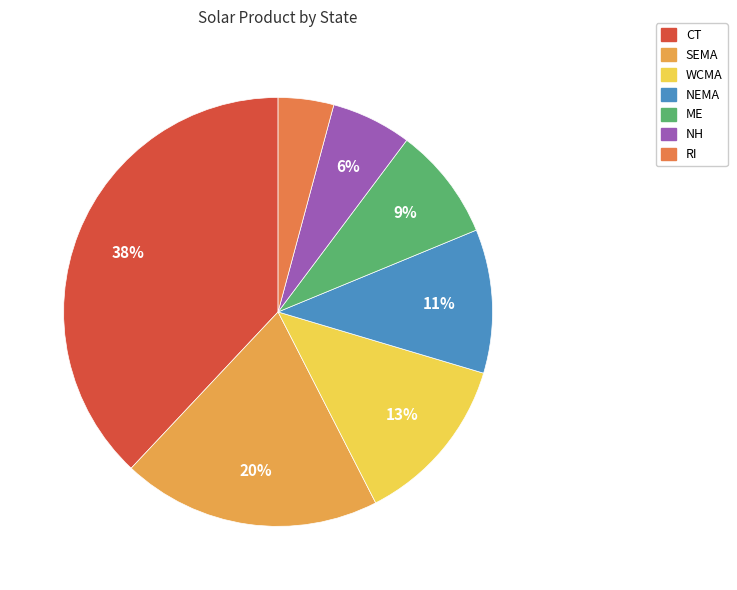

Does any single category account for the majority?

No